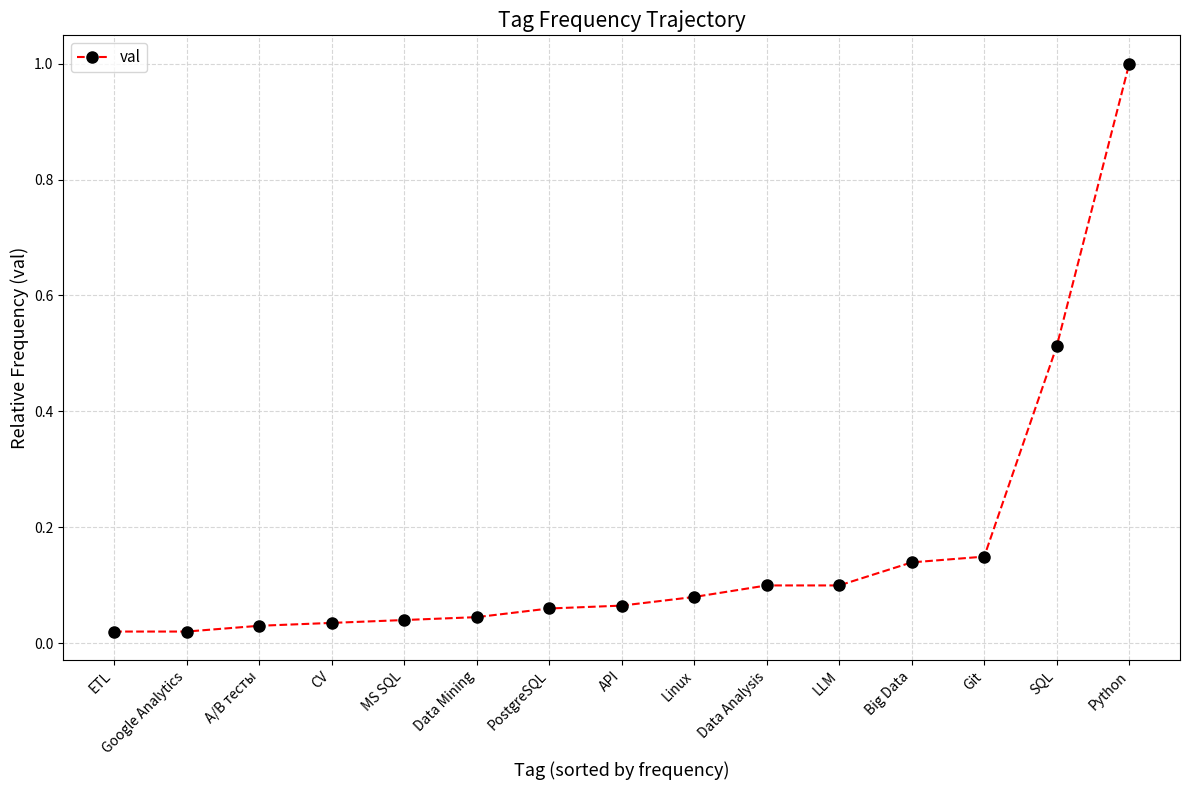

What is the label of the 10th point from the left?

Data Analysis